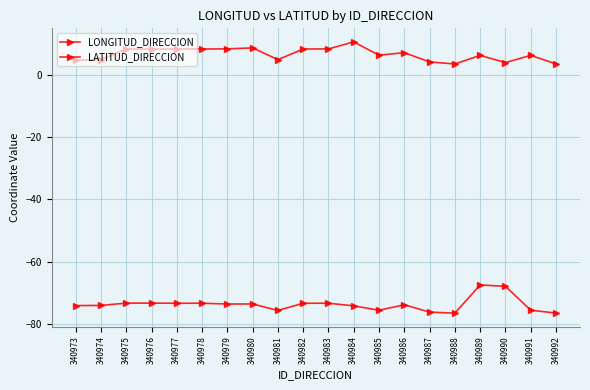

Where is LATITUD_DIRECCION nearest to the value 6?

340989